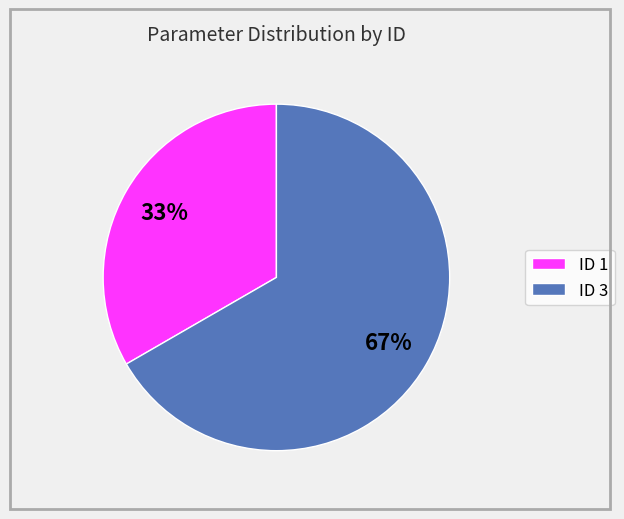

Which slice is the smallest?

ID 1